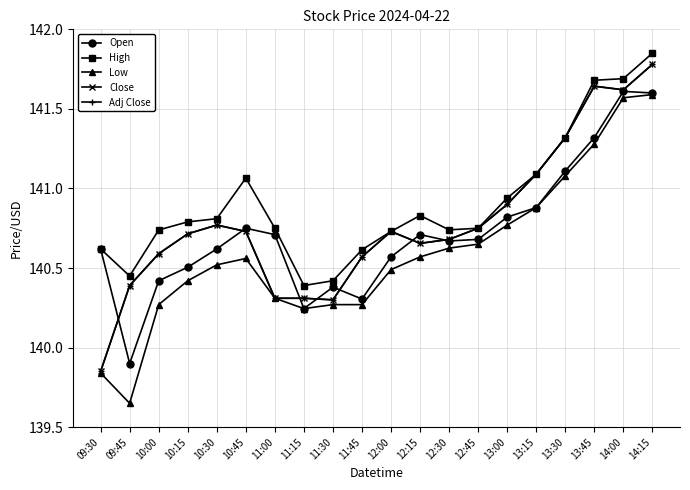

Between 10:30 and 11:00, which is larger?

11:00